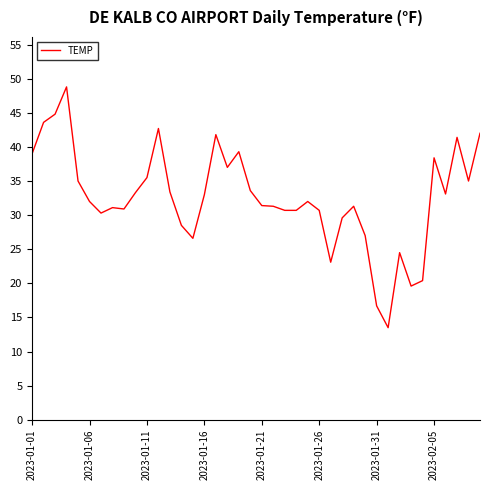

What is the minimum value shown in the chart?

13.5